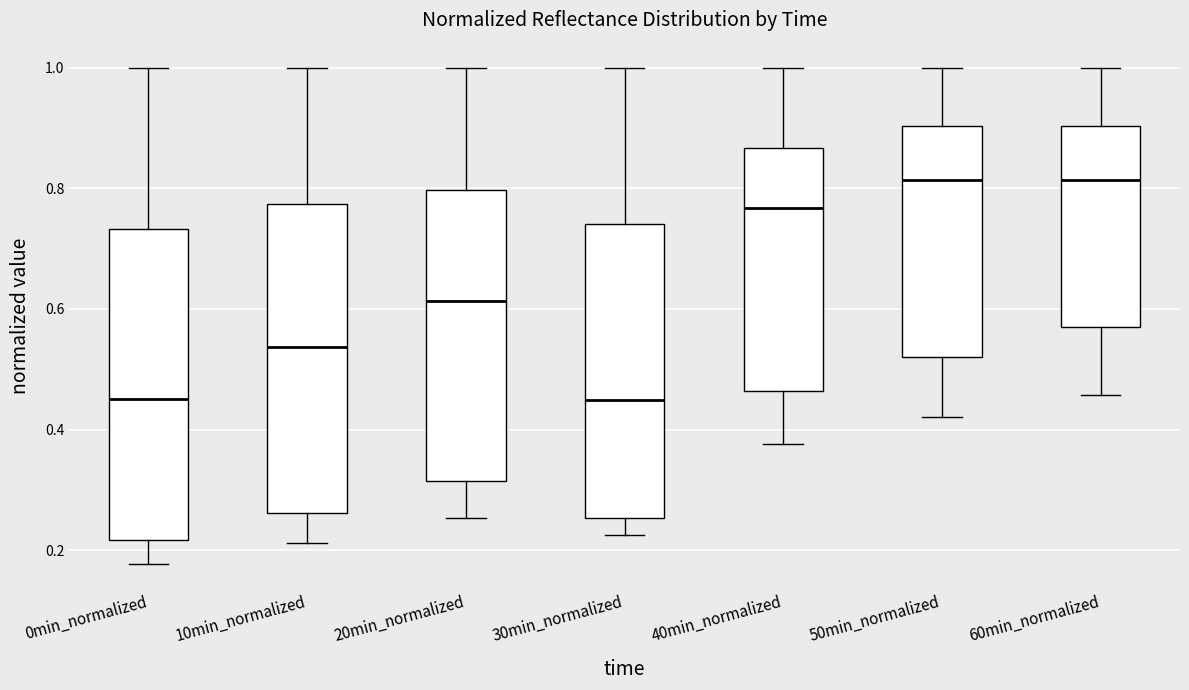

Where is the upper edge of the box for 0min_normalized on the y-axis? The values are not printed on the chart, so give them approximately, as read against the axis.

0.74